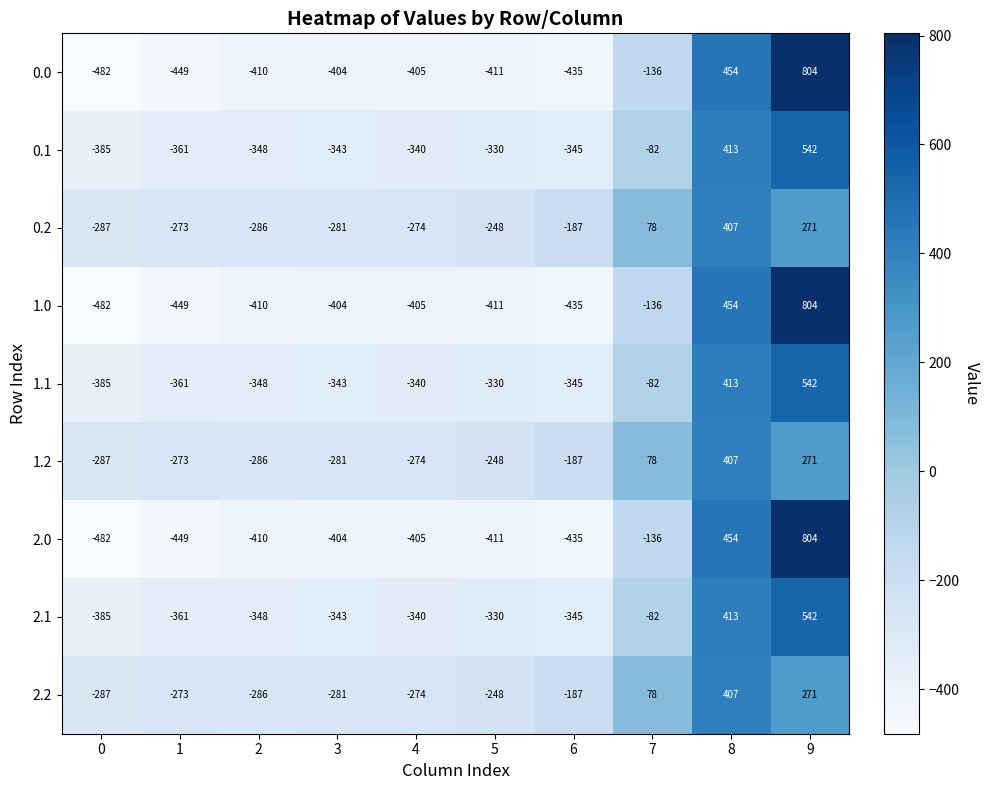

At which category is the sum across all series the highest?

9